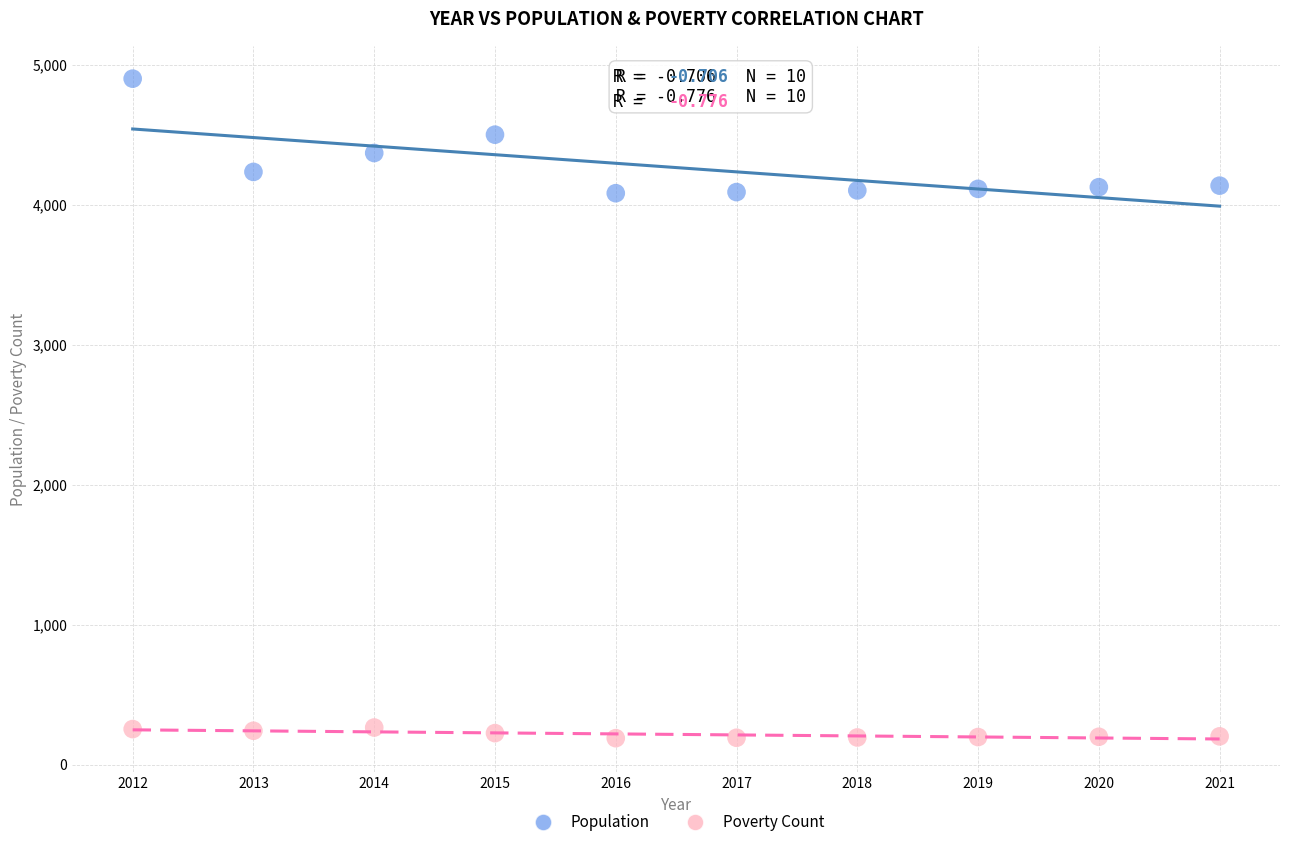

Which series contains the lowest Y value?

Poverty Count